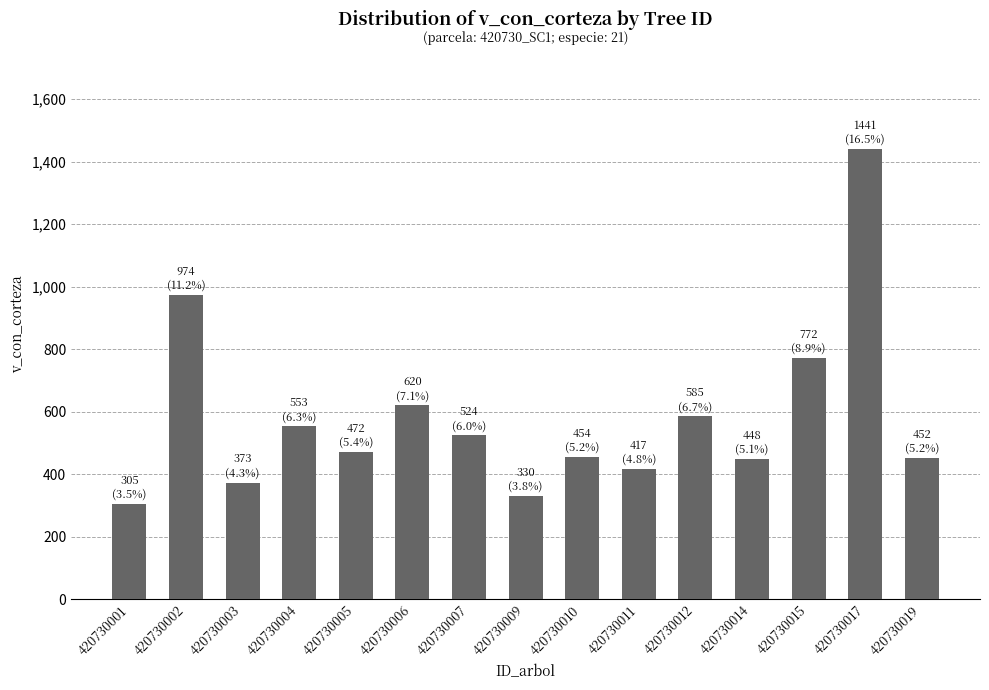

What is the sum of all values?

8719.4